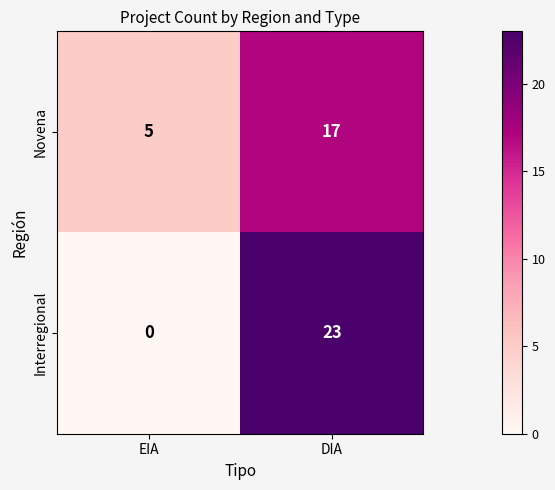

What value does the Novena series have at DIA, to the nearest 10?

20